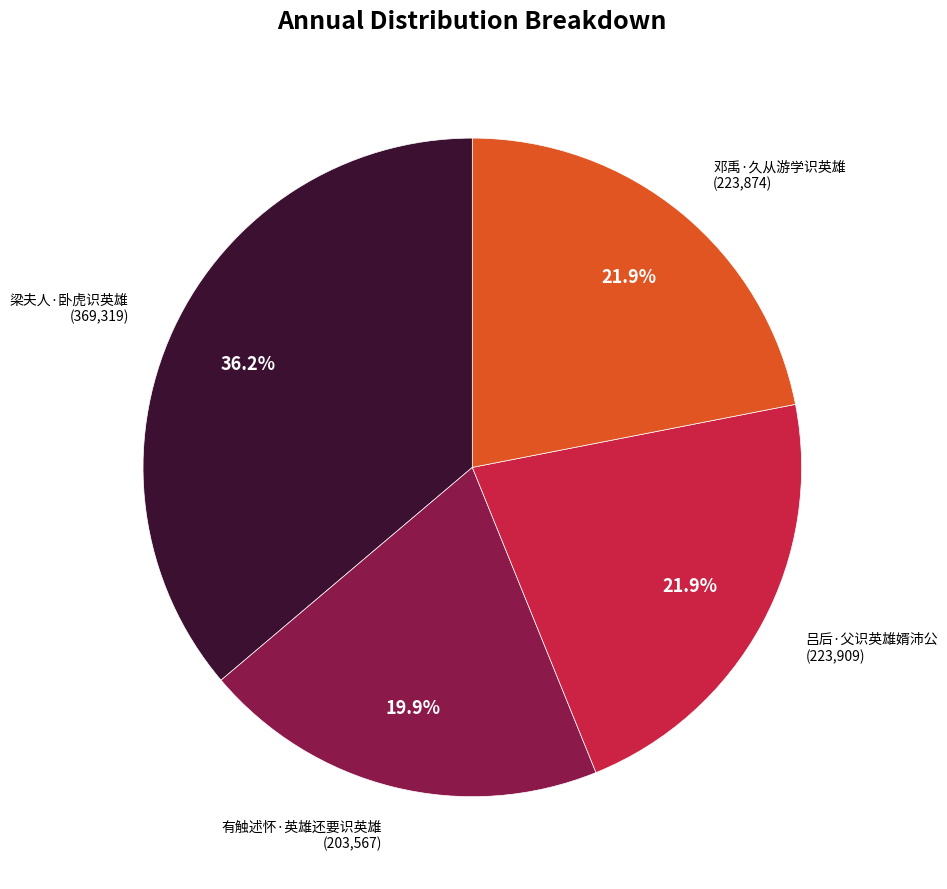

Which has a higher value, 梁夫人·卧虎识英雄 or 有触述怀·英雄还要识英雄?

梁夫人·卧虎识英雄